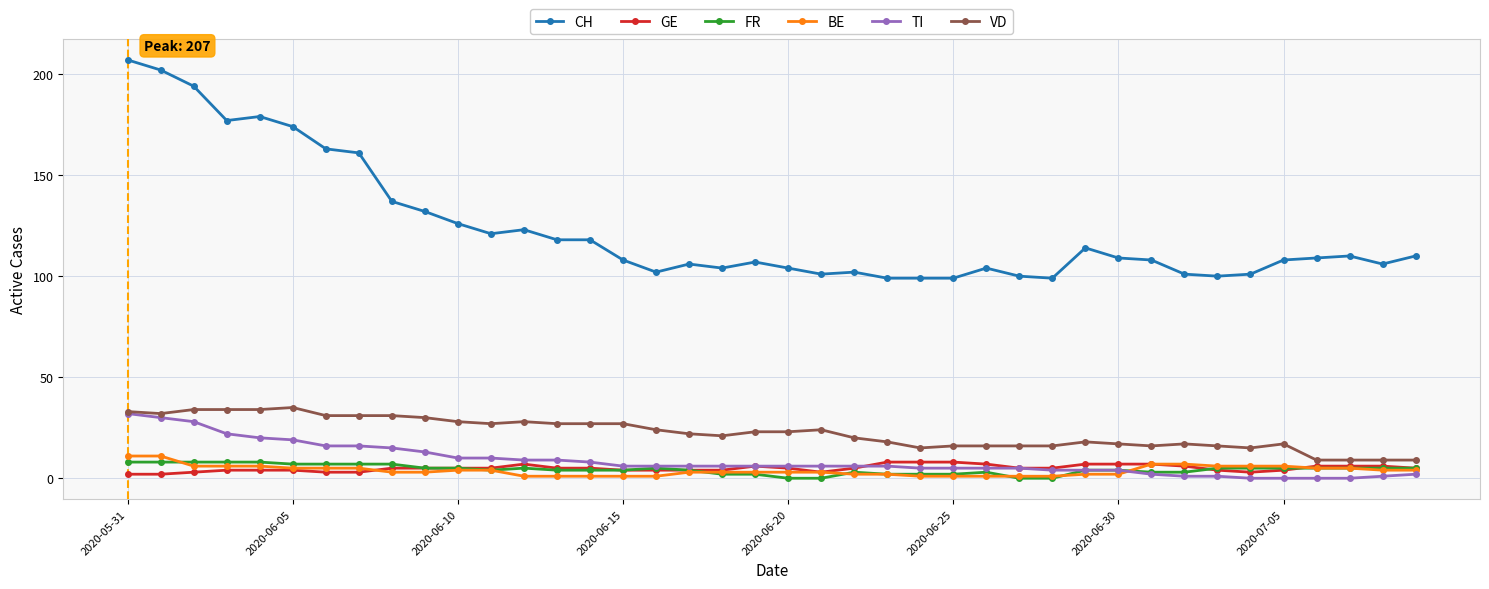

Reading left to right, transcribe all the data shown in this chart.

CH: 207	202	194	177	179	174	163	161	137	132	126	121	123	118	118	108	102	106	104	107	104	101	102	99	99	99	104	100	99	114	109	108	101	100	101	108	109	110	106	110
GE: 2	2	3	4	4	4	3	3	5	5	5	5	7	5	5	4	4	4	4	6	5	3	5	8	8	8	7	5	5	7	7	7	6	4	3	4	6	6	6	5
FR: 8	8	8	8	8	7	7	7	7	5	5	4	5	4	4	4	5	4	2	2	0	0	3	2	2	2	3	0	0	4	4	3	3	5	5	5	5	5	5	5
BE: 11	11	6	6	6	5	5	5	3	3	4	4	1	1	1	1	1	3	3	3	3	3	2	2	1	1	1	1	1	2	2	7	7	6	6	6	5	5	4	4
TI: 32	30	28	22	20	19	16	16	15	13	10	10	9	9	8	6	6	6	6	6	6	6	6	6	5	5	5	5	4	4	4	2	1	1	0	0	0	0	1	2
VD: 33	32	34	34	34	35	31	31	31	30	28	27	28	27	27	27	24	22	21	23	23	24	20	18	15	16	16	16	16	18	17	16	17	16	15	17	9	9	9	9